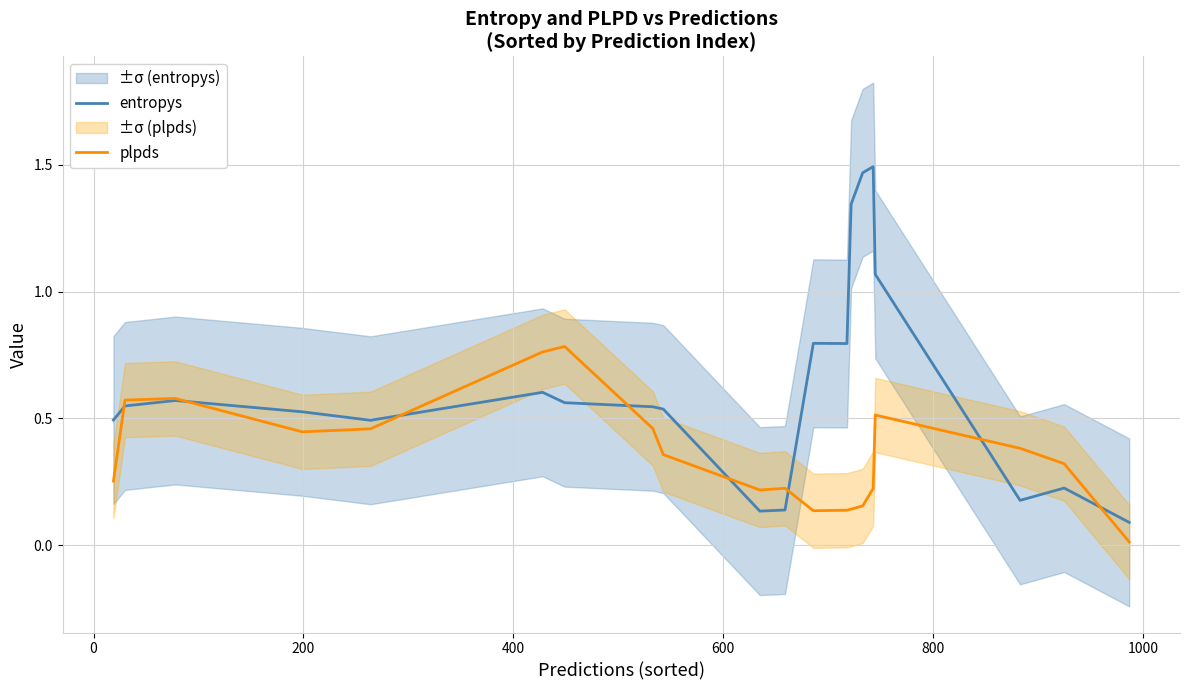

What is the difference between the maximum and second lowest values in the entropys series?

1.4